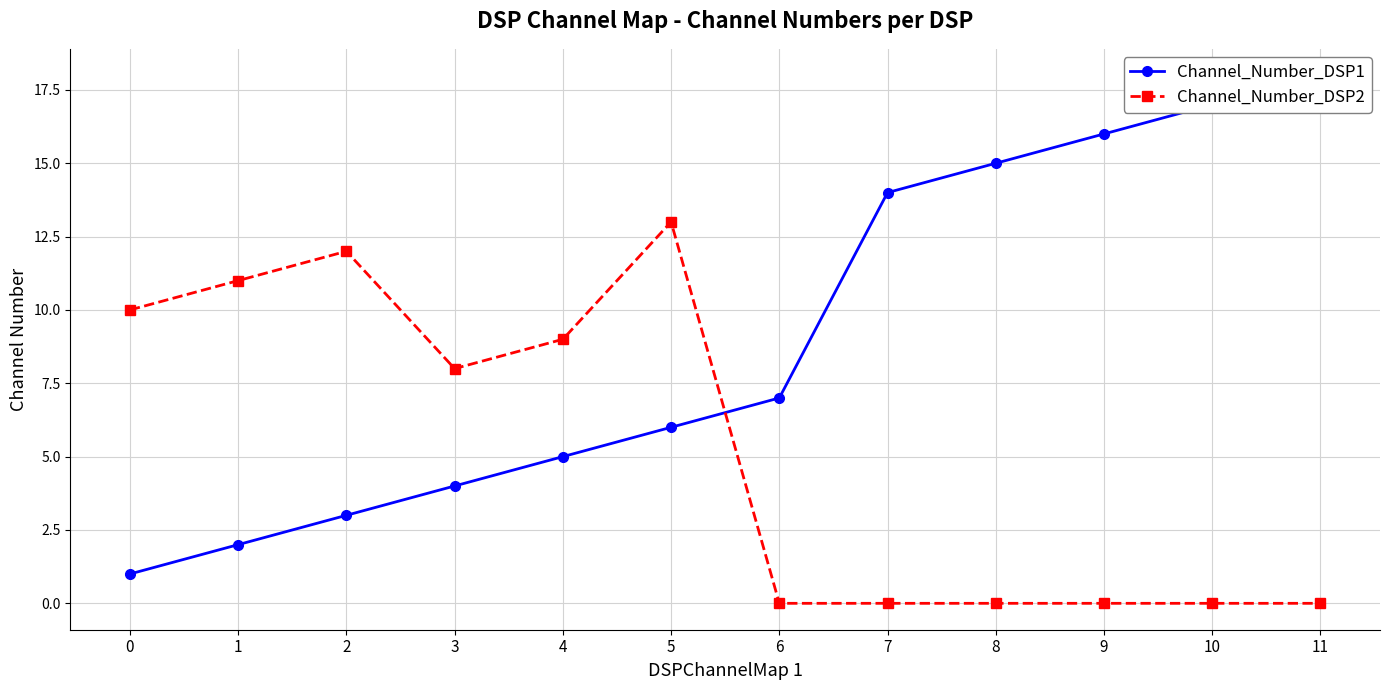

How many values in the Channel_Number_DSP1 series are below 7?

6